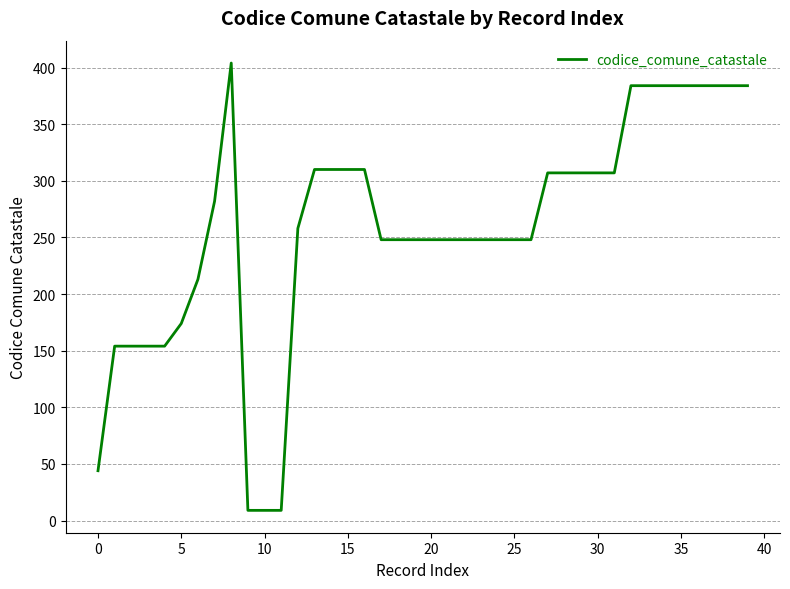

What is the sum of all values?

10345